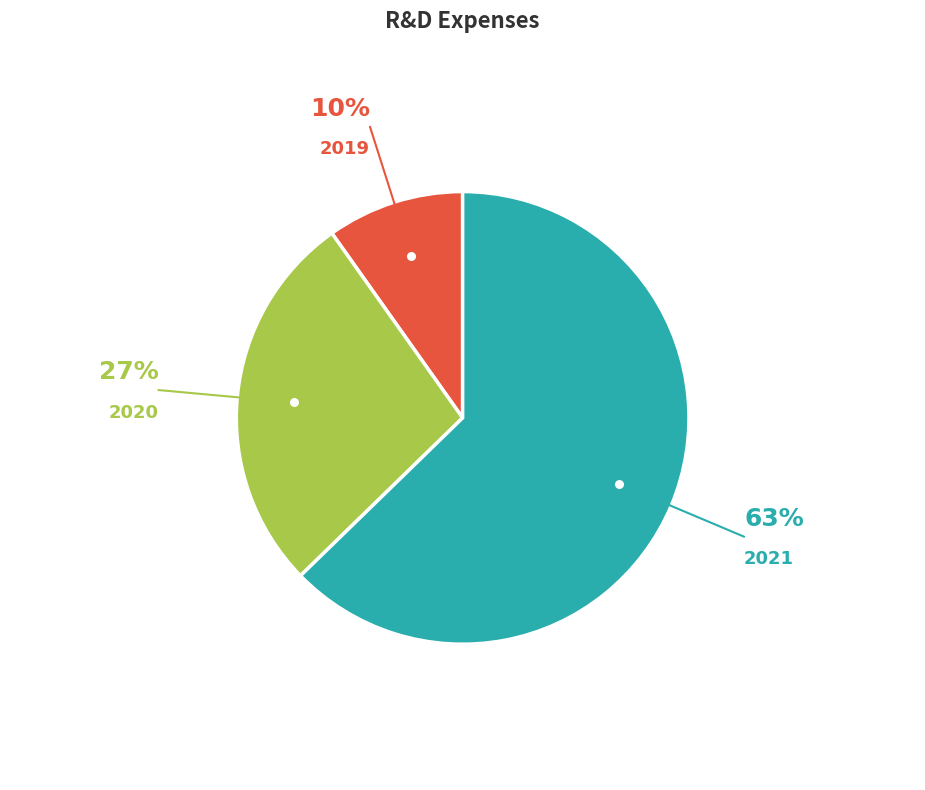

To the nearest percent, what is the difference between the largest and smallest slice percentages?

53%